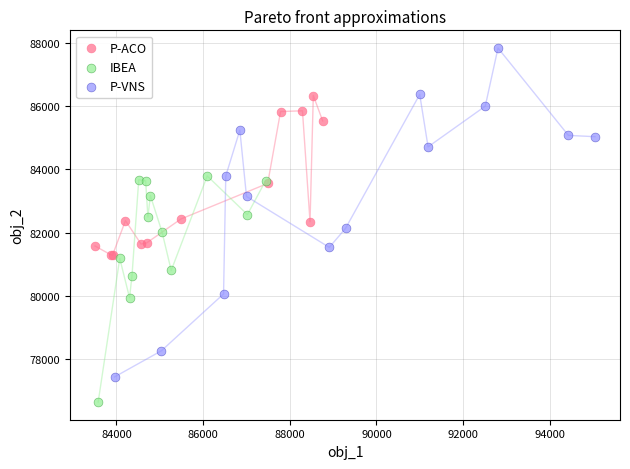

Which series reaches the minimum Y coordinate?

IBEA